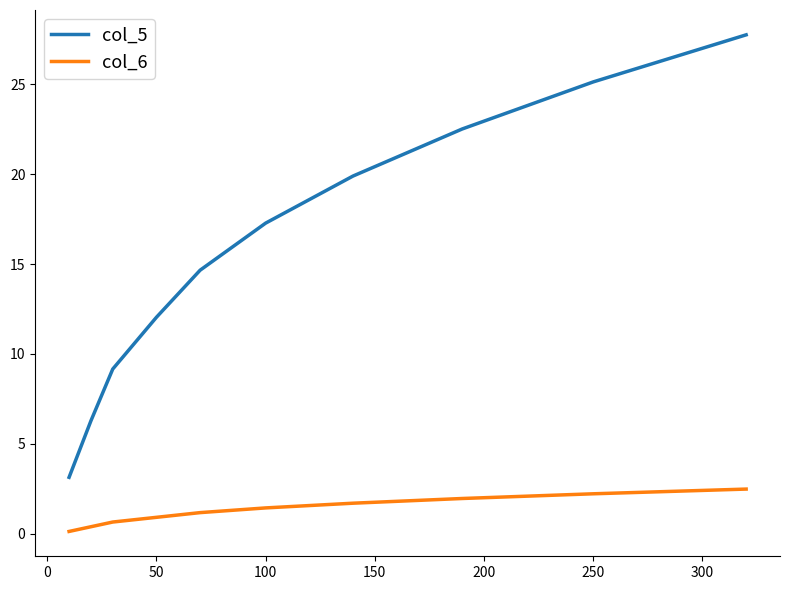

List the series in order of their peak value, highest first.

col_5, col_6